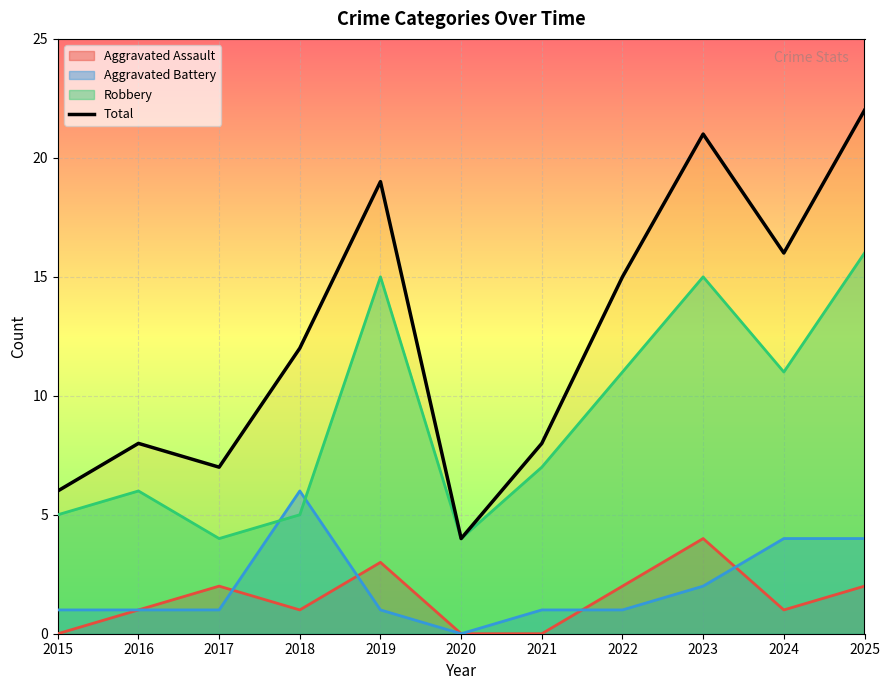

Approximately how many times larger is the value at 2024 compared to 2020?

4.0